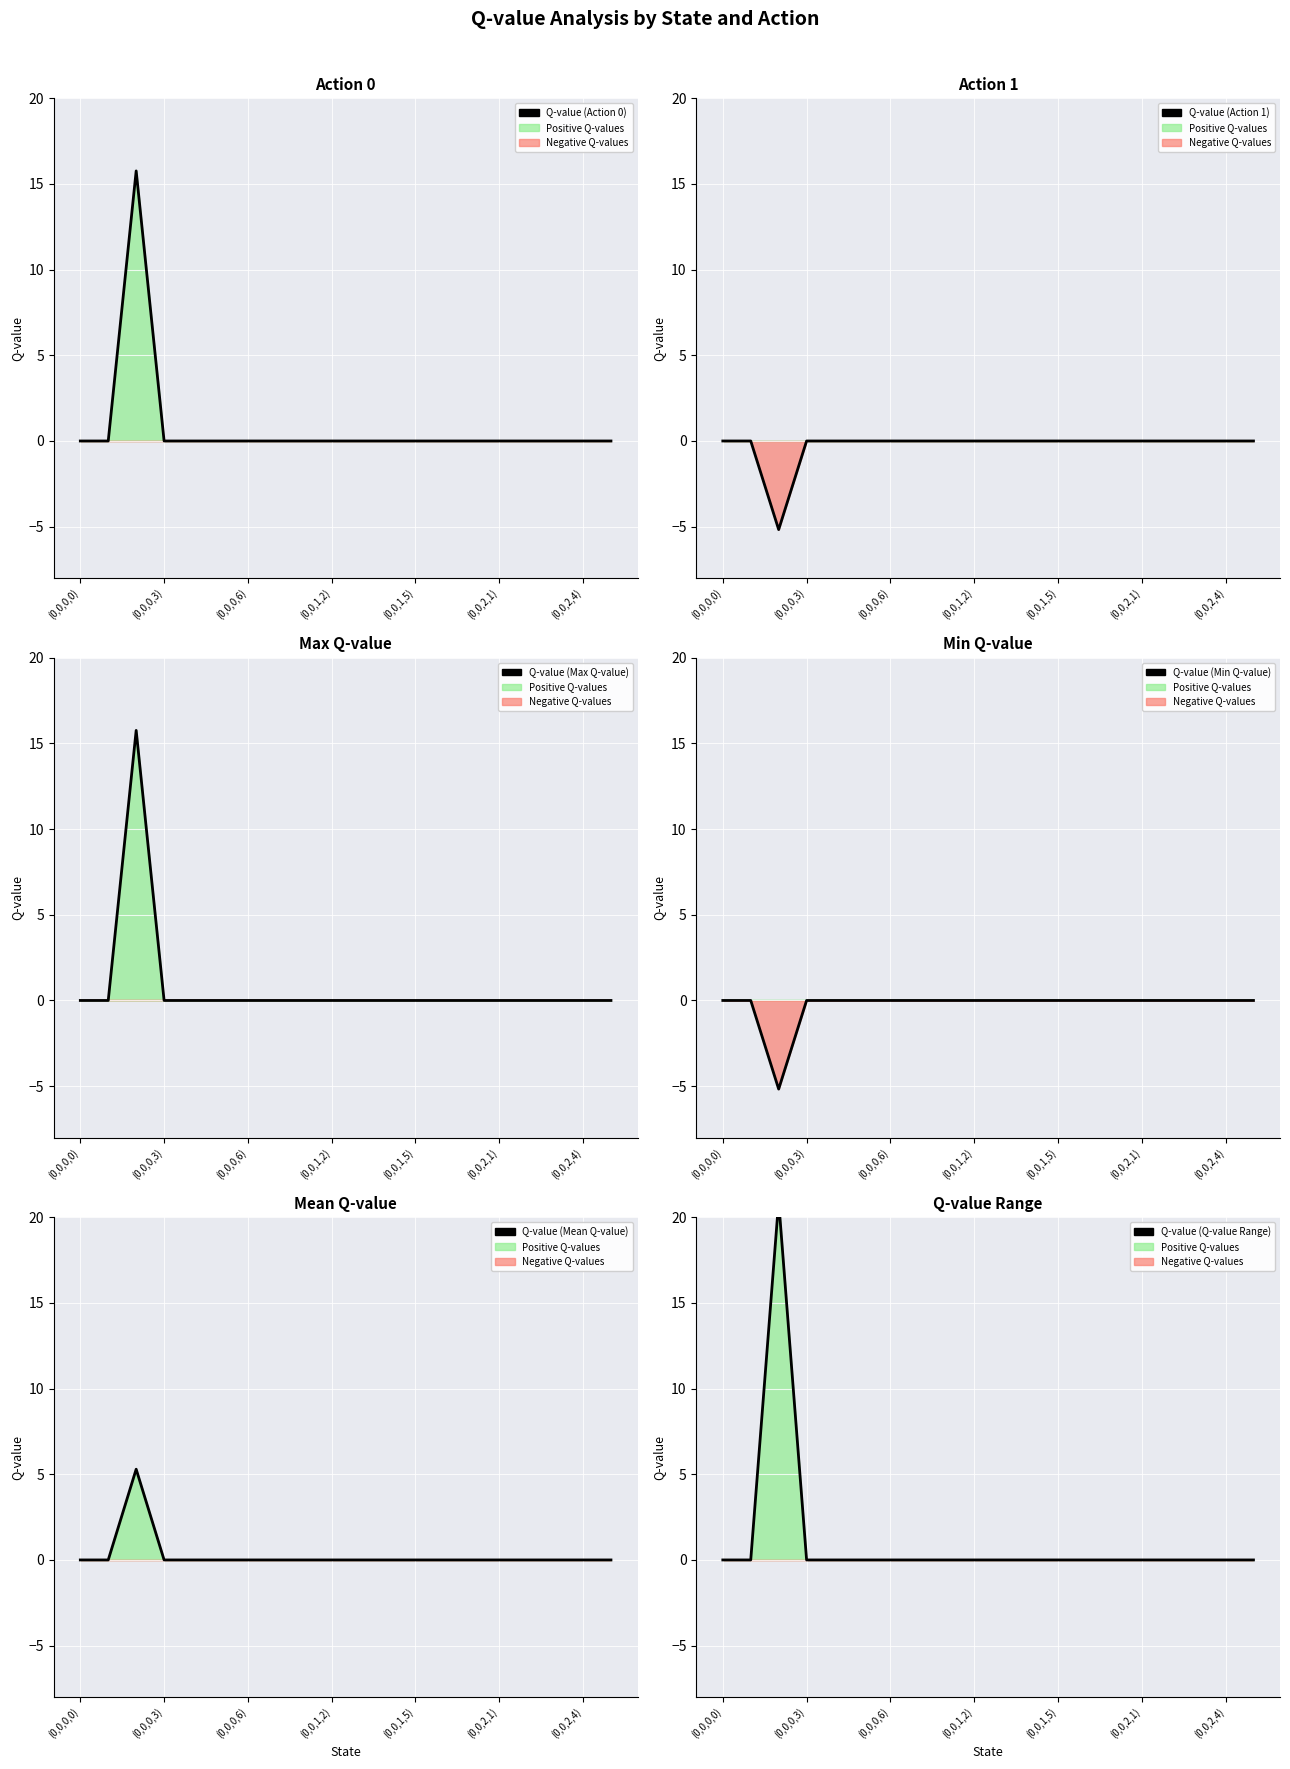

True or false: Q-value (Mean Q-value) and Q-value (Min Q-value) cross at least once.

False